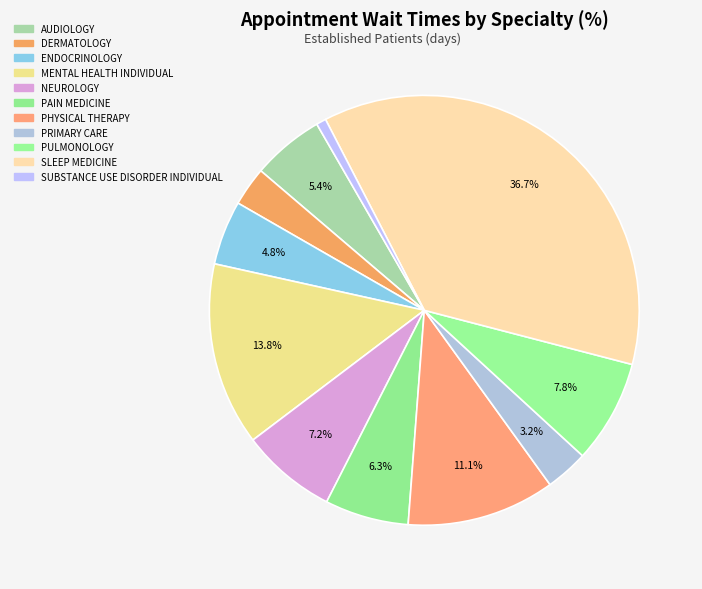

To the nearest percent, what is the difference between the largest and smallest slice percentages?

36%